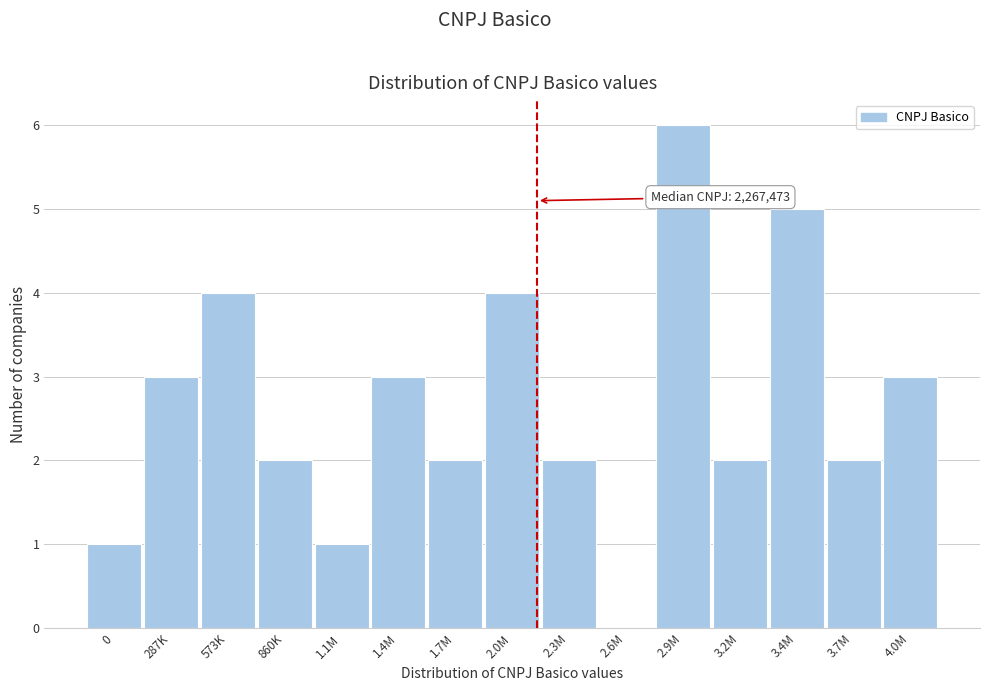

Reading left to right, list all the values displayed in this chart.

0=1	287K=3	573K=4	860K=2	1.1M=1	1.4M=3	1.7M=2	2.0M=4	2.3M=2	2.6M=0	2.9M=6	3.2M=2	3.4M=5	3.7M=2	4.0M=3